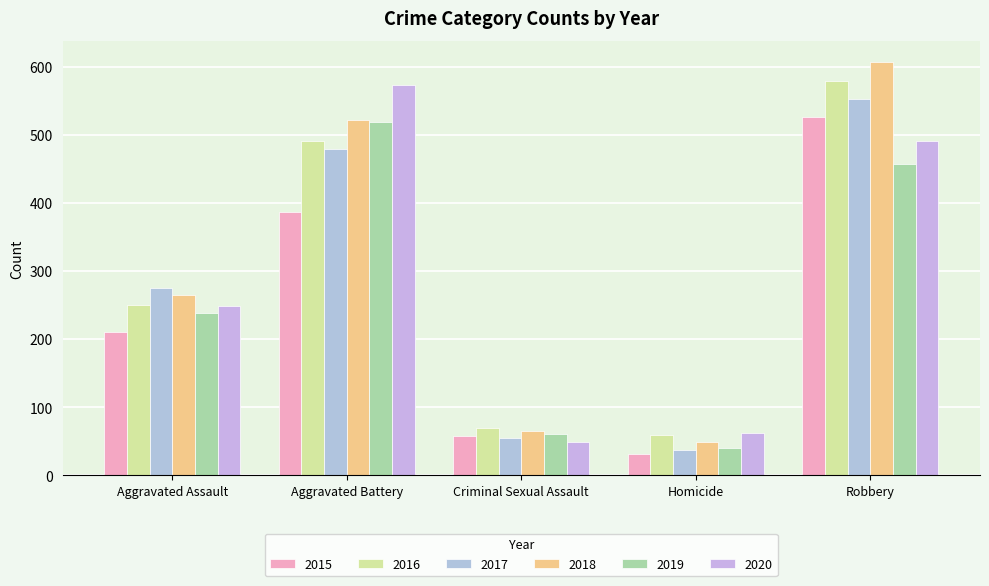

The value of 2017 at Robbery is 553. True or false?

True